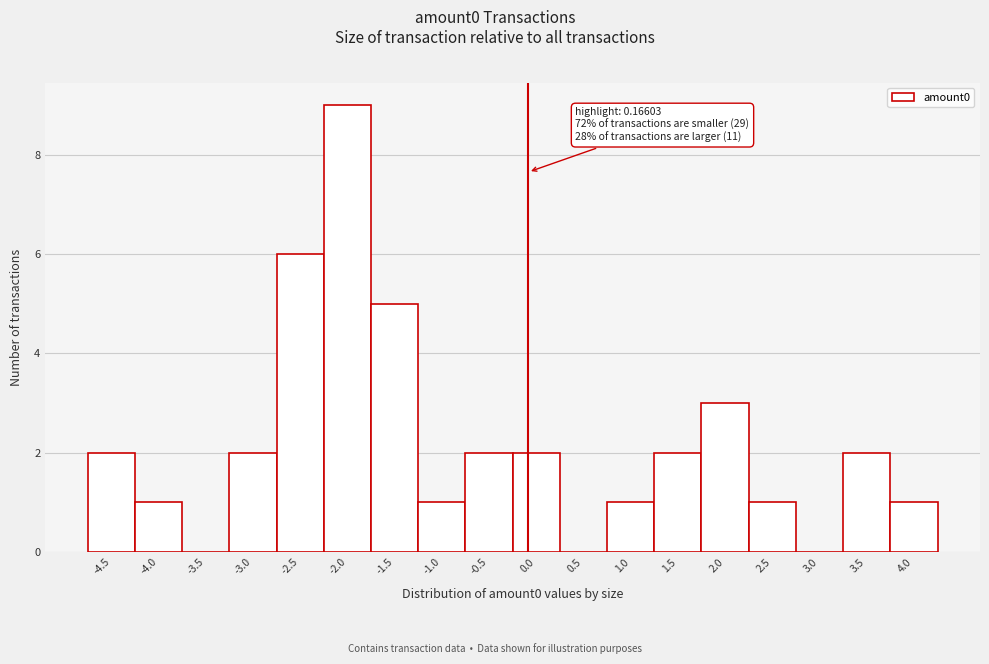

Reading right to left, what are all the values shown in this chart?

4.0=1	3.5=2	3.0=0	2.5=1	2.0=3	1.5=2	1.0=1	0.5=0	0.0=2	-0.5=2	-1.0=1	-1.5=5	-2.0=9	-2.5=6	-3.0=2	-3.5=0	-4.0=1	-4.5=2